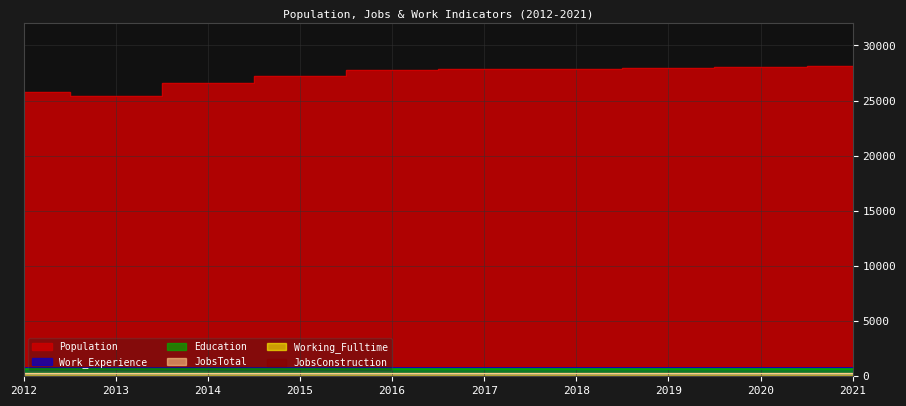

What is the value of the Work_Experience point at the 4th from the left?

769